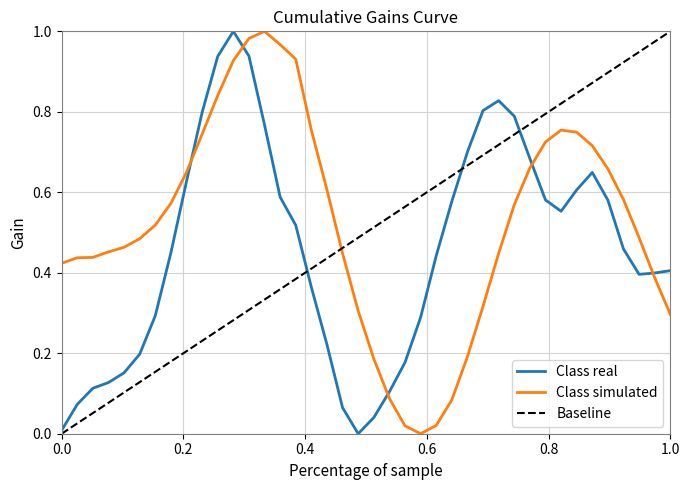

Count the number of categories in the chart.

40